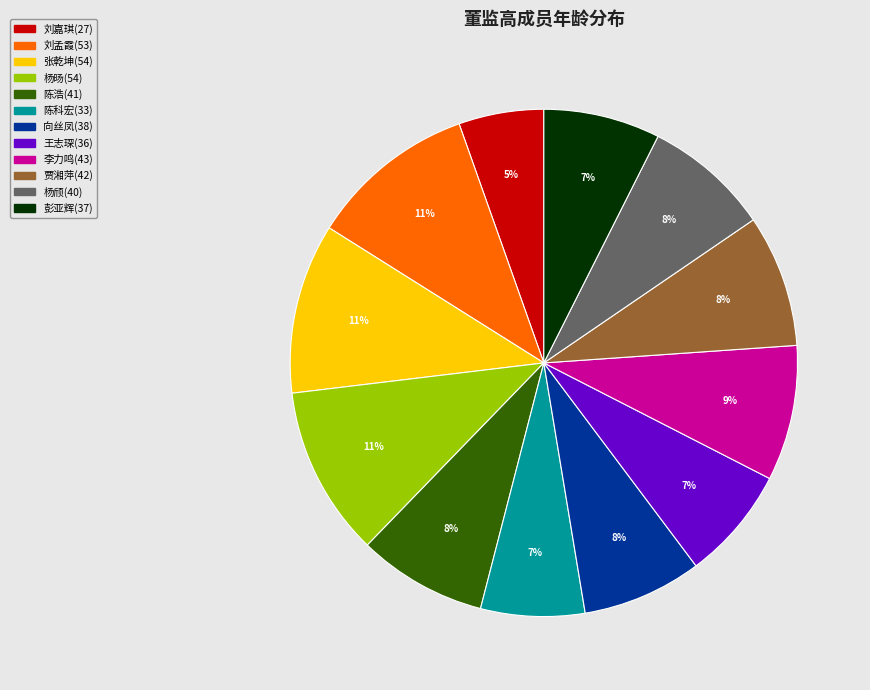

Do 杨旸(54) and 刘孟霞(53) together represent more than half of the pie?

No